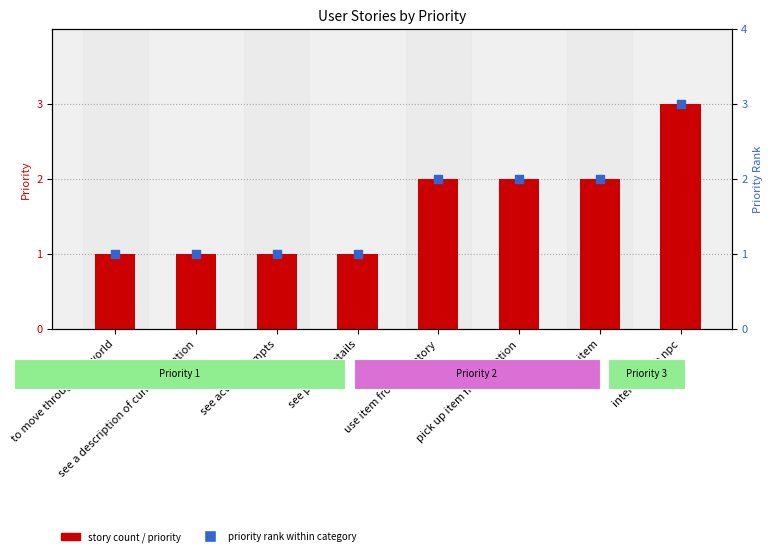

Which series reaches the minimum Y coordinate?

Priority